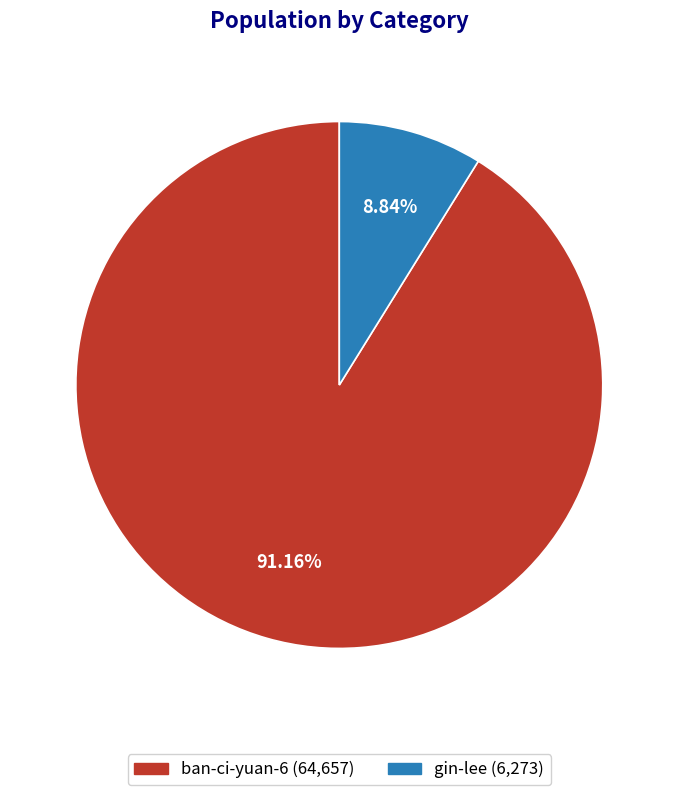

Which category has the smallest portion of the pie?

gin-lee